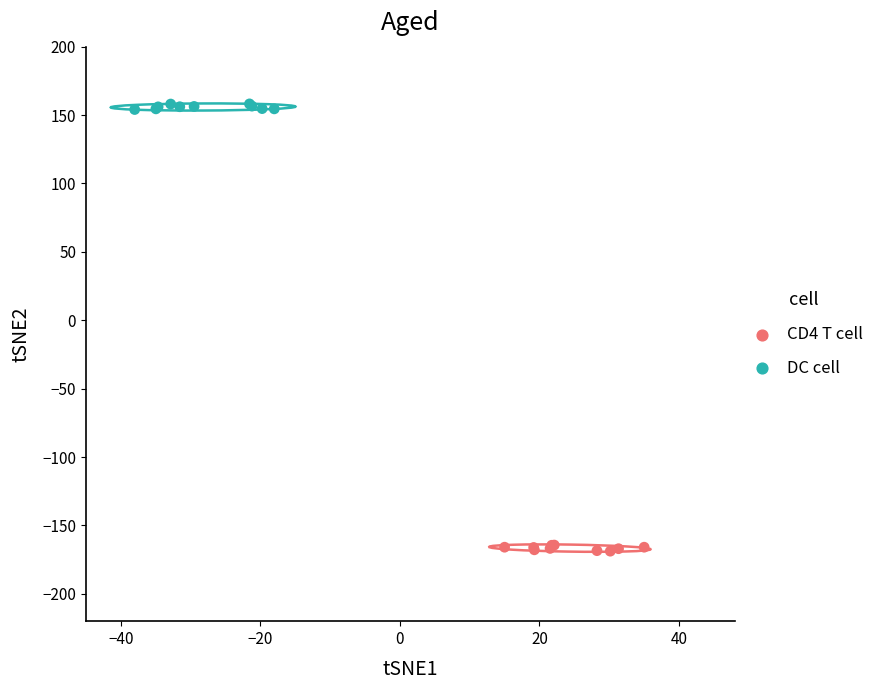

Which series reaches the minimum Y coordinate?

CD4 T cell